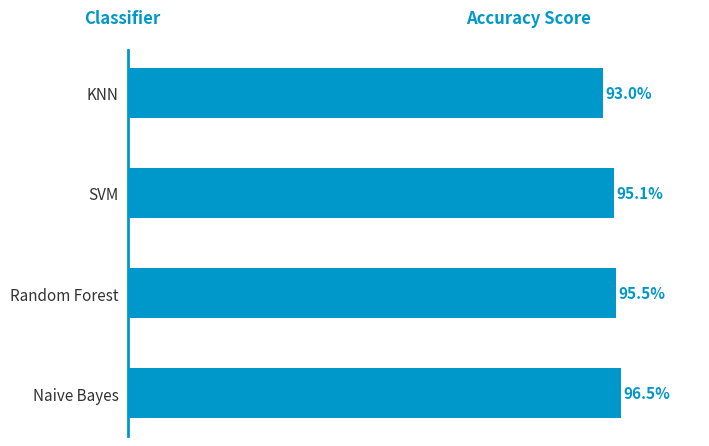

Does the chart contain any negative values?

No